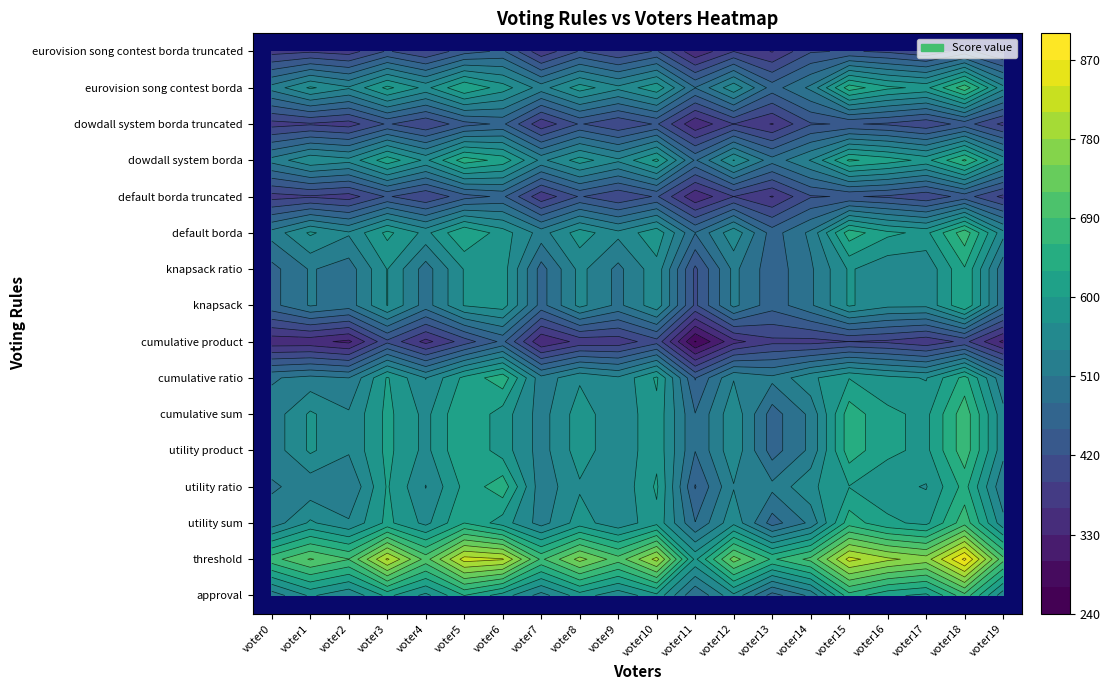

What is the sum of all cumulative sum values?

11377